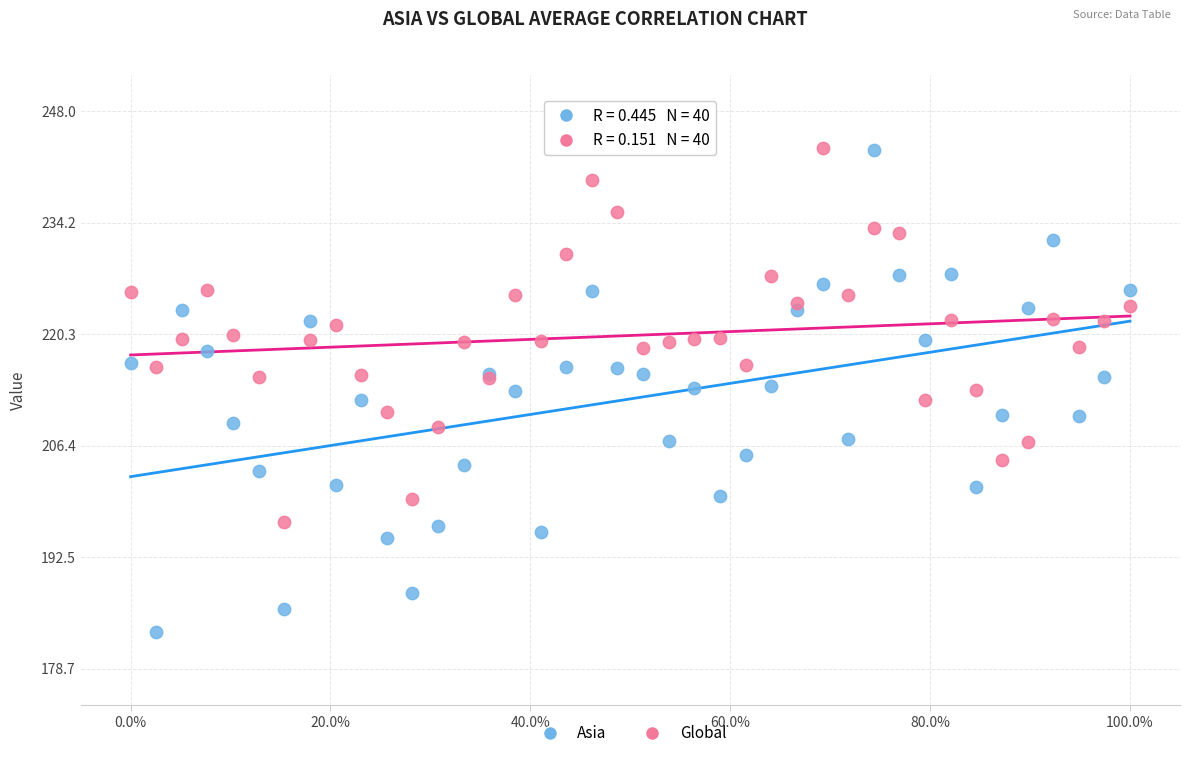

Which series reaches the minimum Y coordinate?

Asia